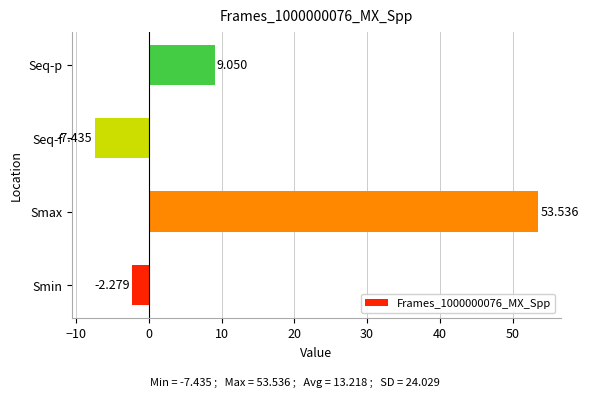

At which category does the chart reach its minimum across all series?

Seq-f